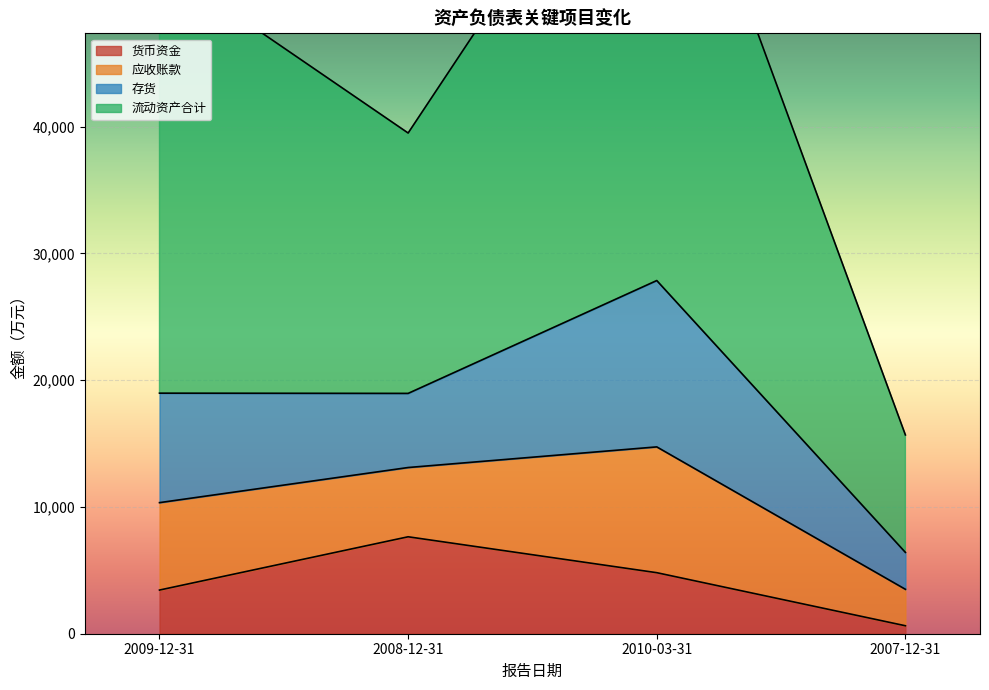

At how many categories does at least one series exceed 51145?

2